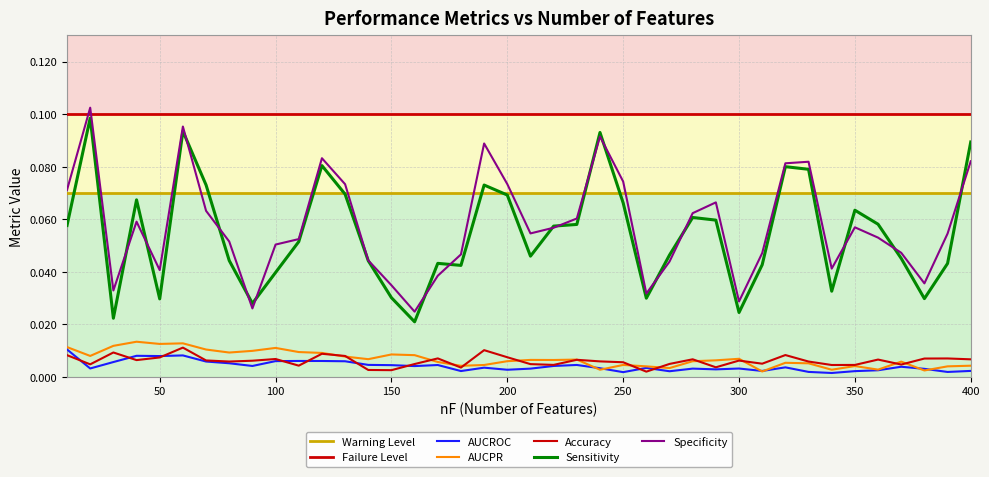

True or false: AUCPR has a value of 0.0 at 320.

False